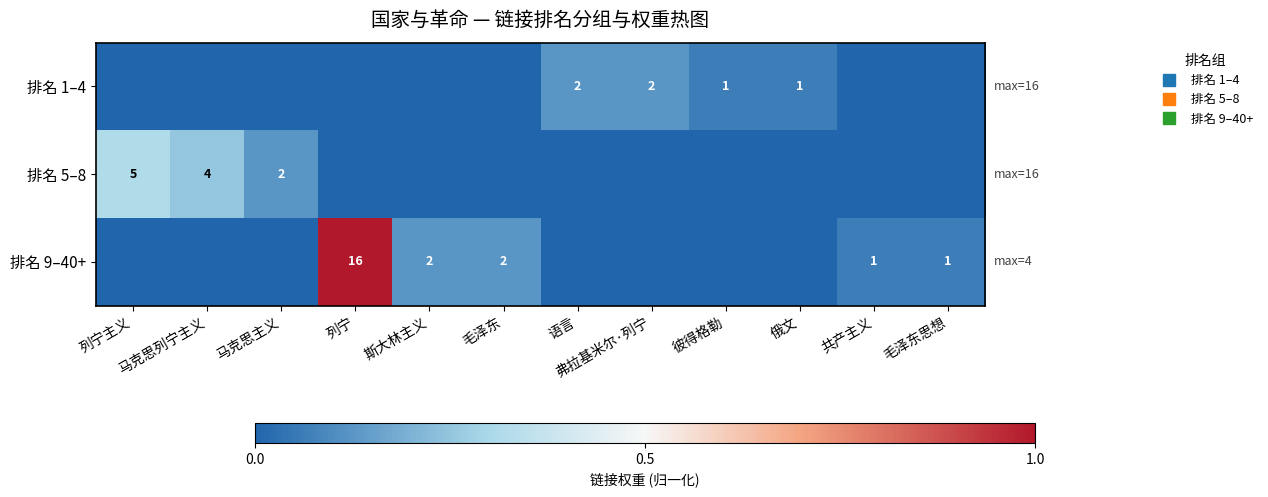

What is the spread (max minus min) of values at 列宁?

1.0